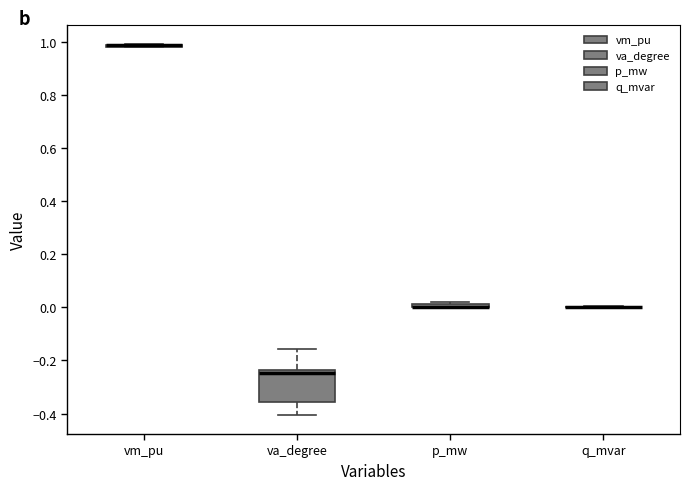

Comparing the boxes themselves (not the whiskers), which one is the tallest?

va_degree